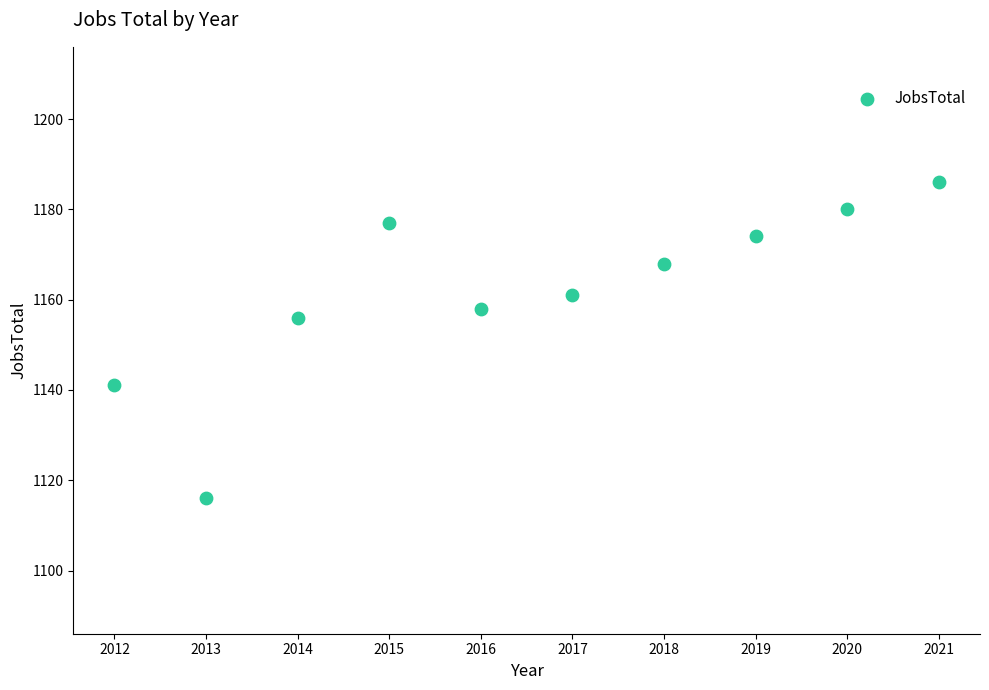

What Y value in the scatter plot is closest to 1151?

1156